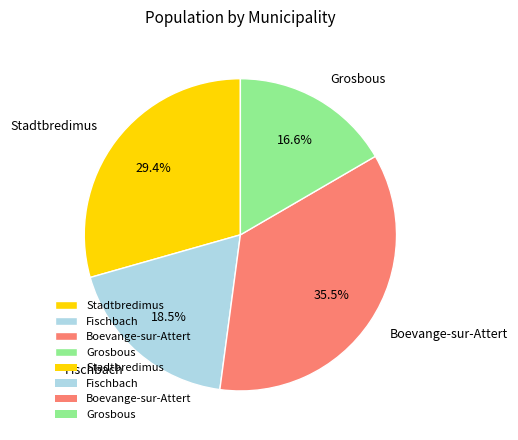

Which has a higher value, Stadtbredimus or Fischbach?

Stadtbredimus